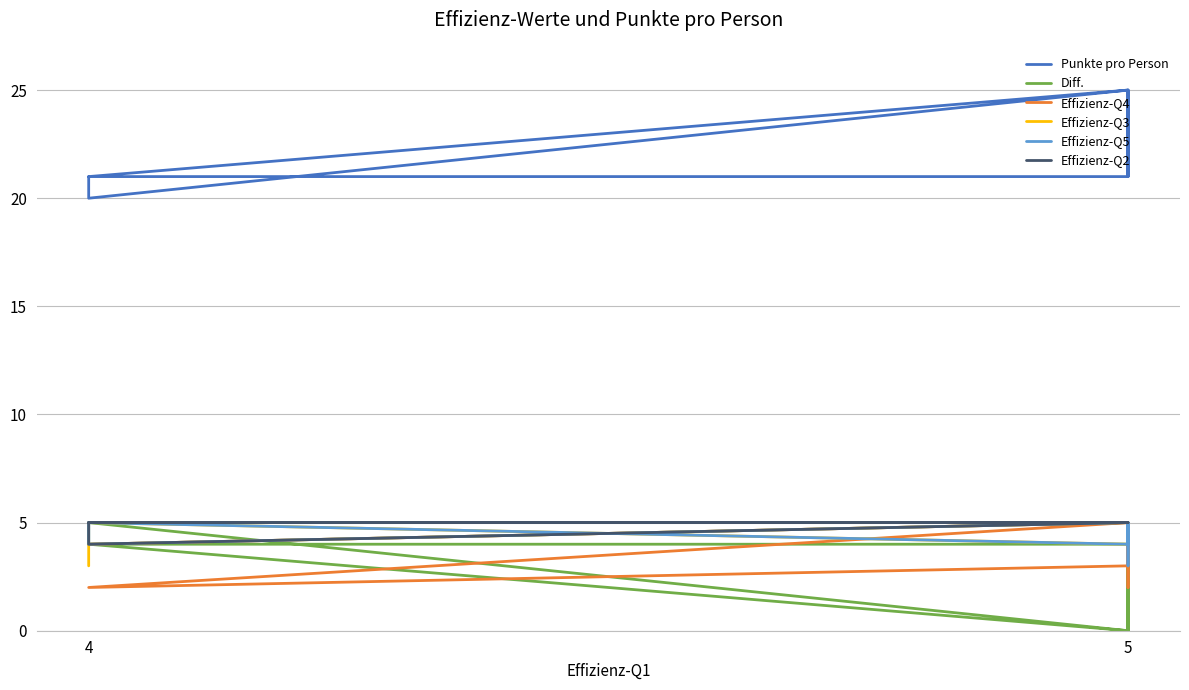

True or false: Effizienz-Q2 and Effizienz-Q3 intersect in this chart.

False